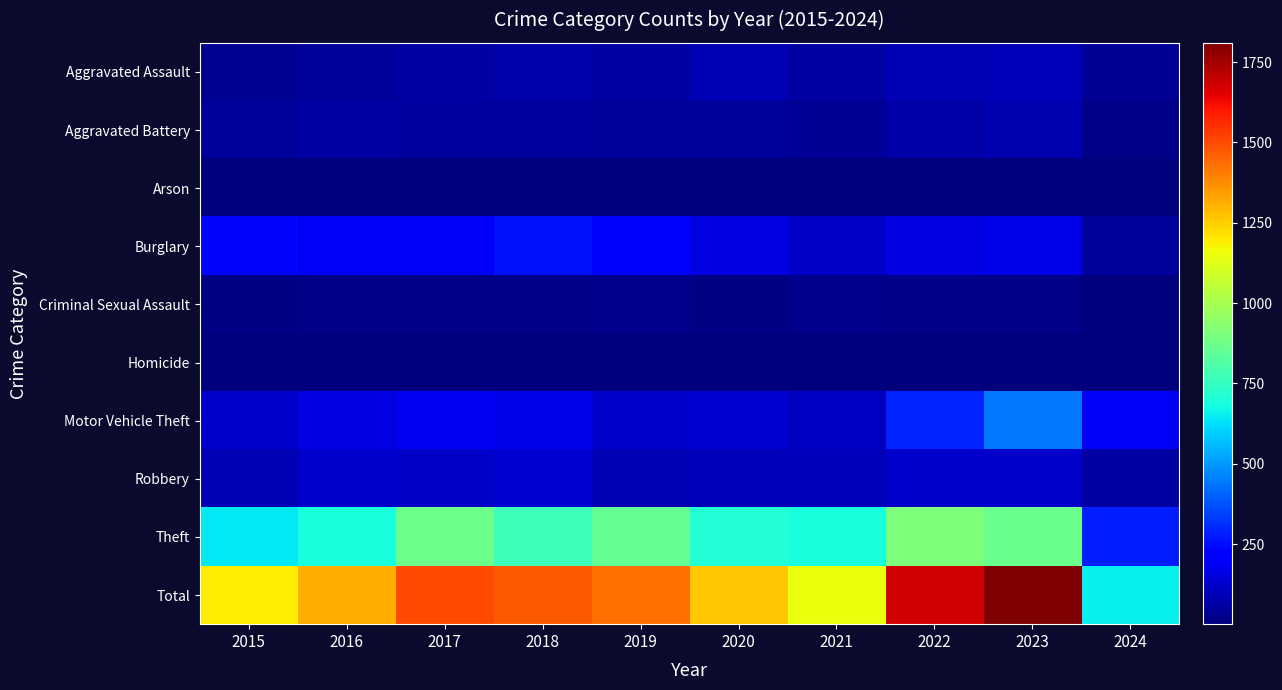

Which has a higher value, 2023 or 2019?

2023